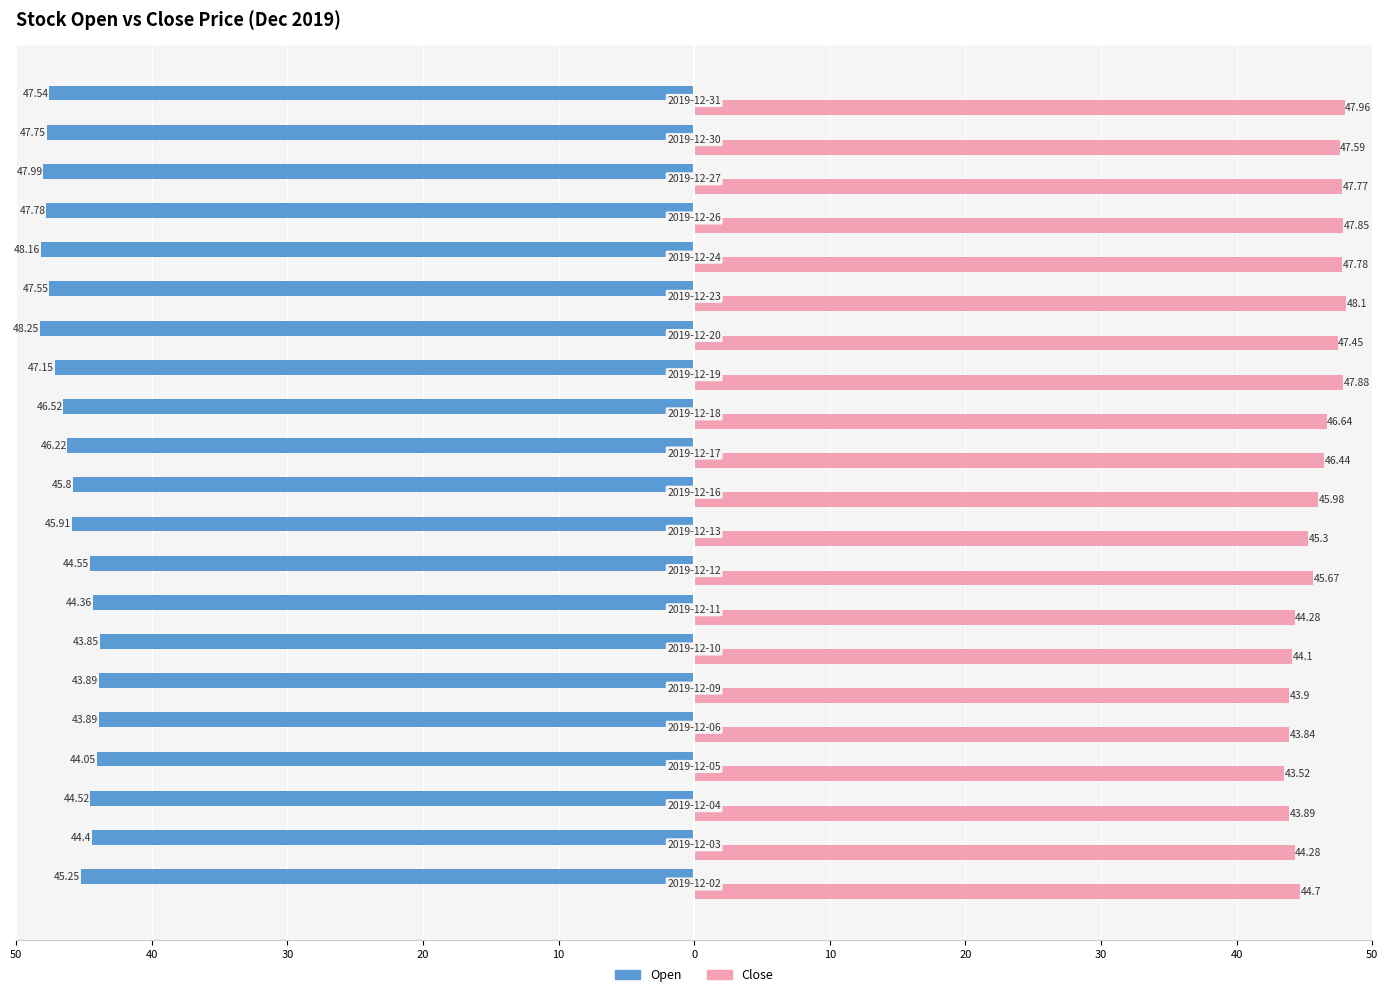

What are all the series names shown in the legend?

Open, Close